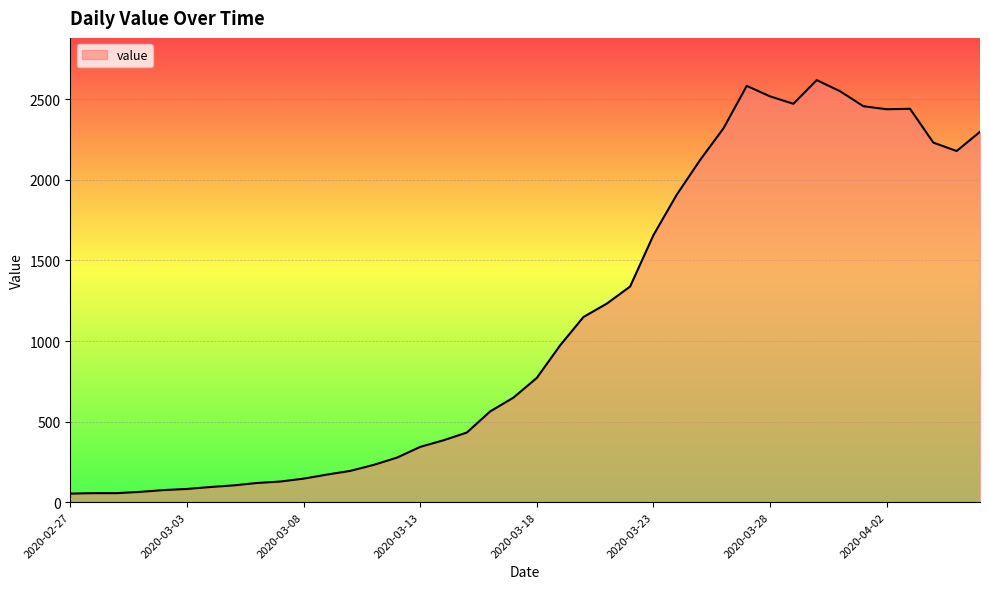

What is the maximum value shown in the chart?

2619